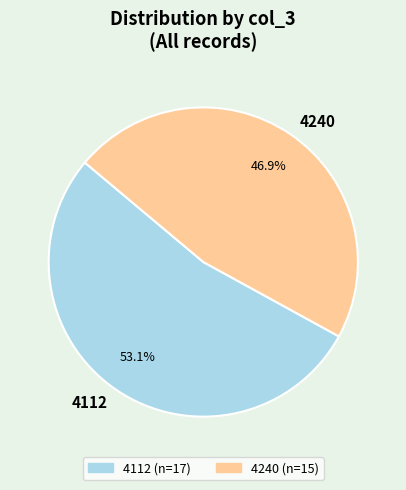

Count the number of slices in the pie.

2